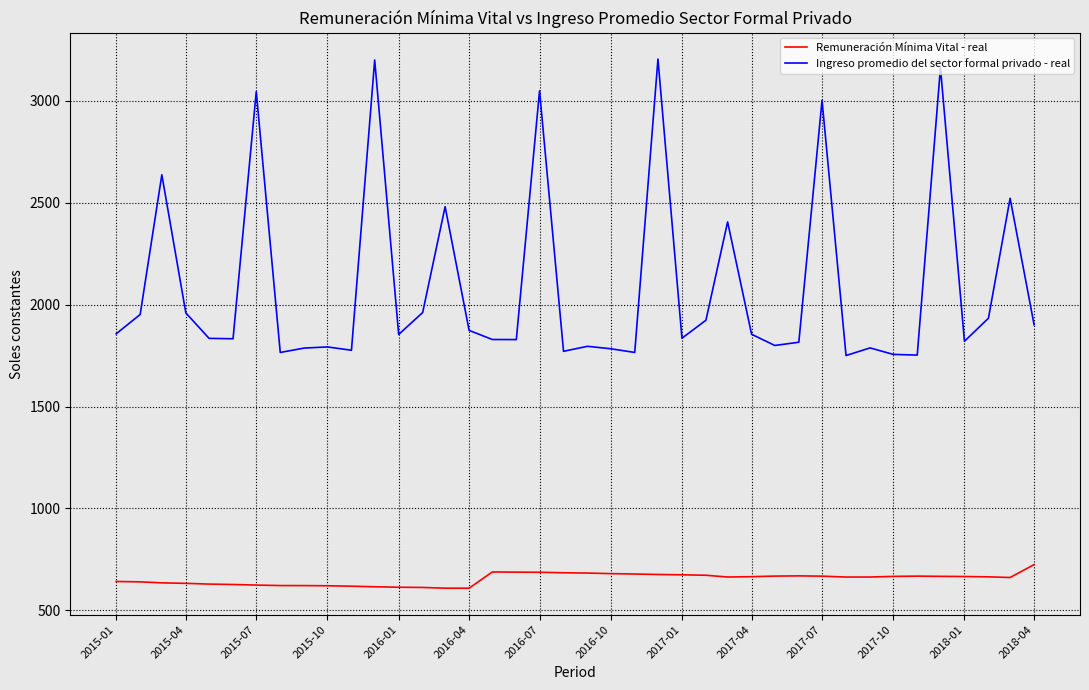

What is the difference between the maximum and second lowest values in the Ingreso promedio del sector formal privado - real series?

1452.0